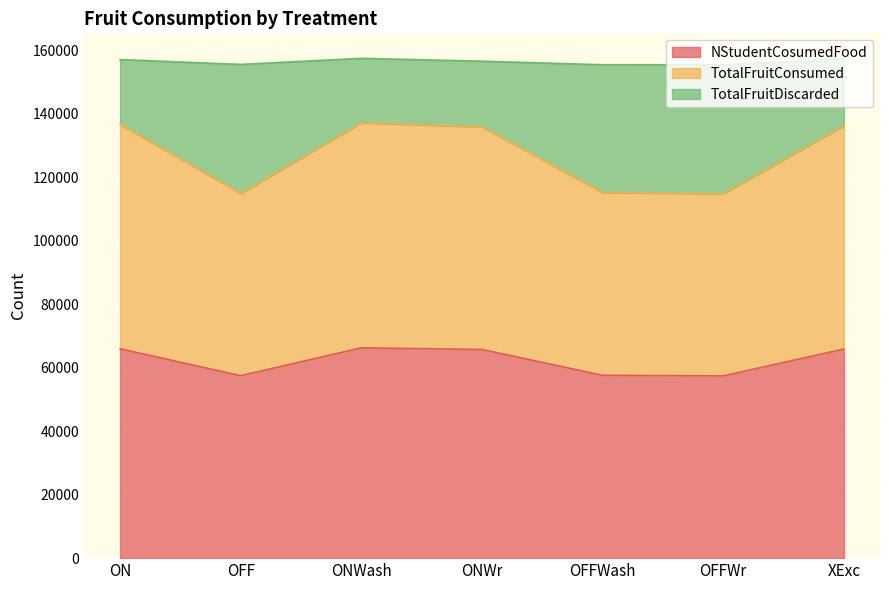

True or false: NStudentCosumedFood and TotalFruitConsumed cross at least once.

False